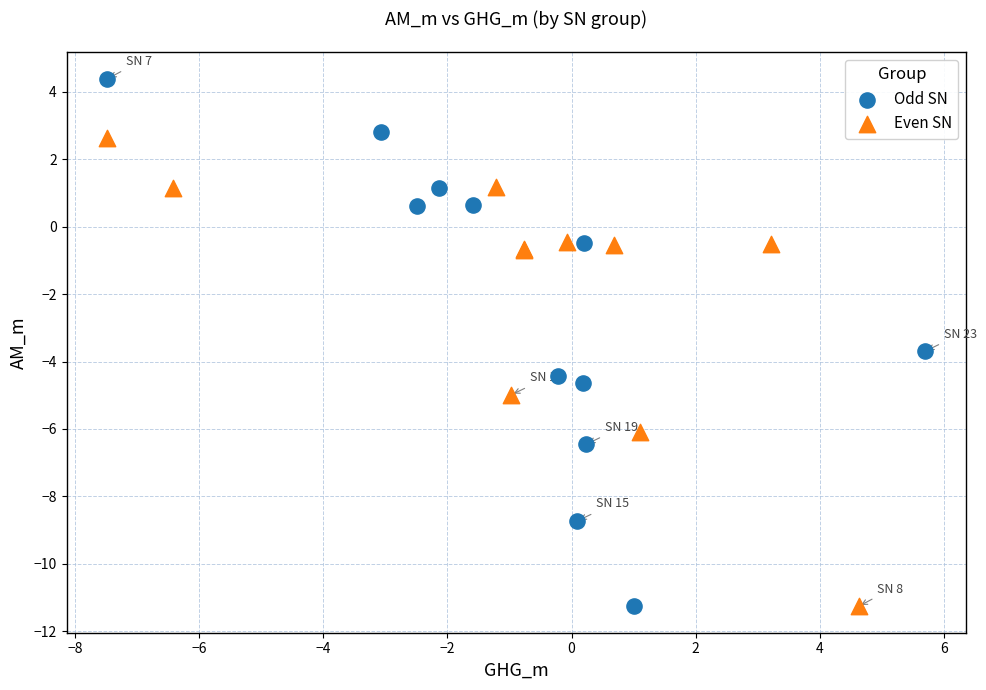

Which series contains the highest Y value?

Odd SN